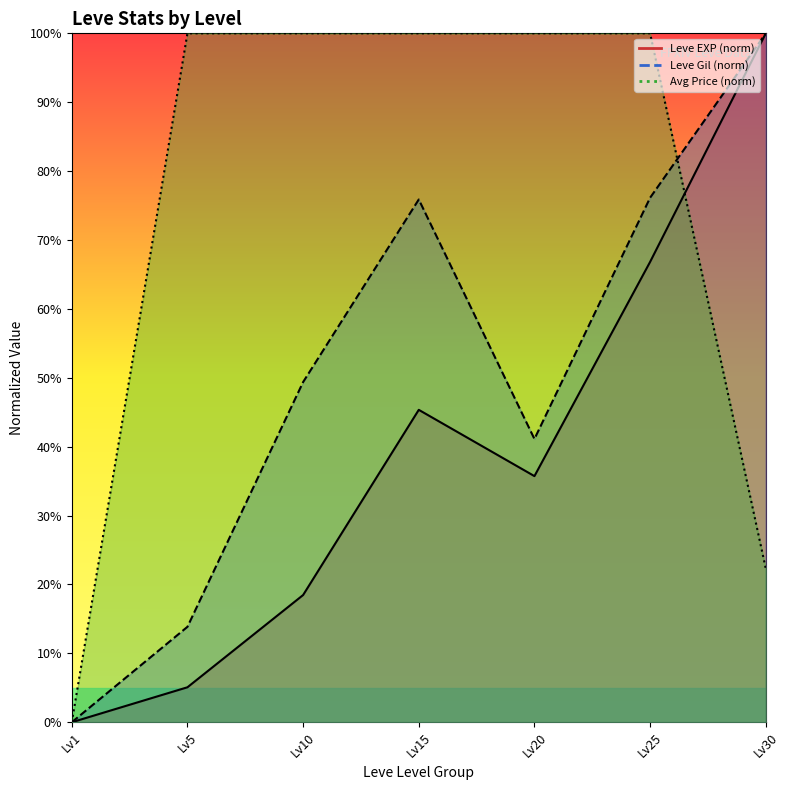

At Lv20, list the series in order from smallest to largest.

Leve EXP (norm), Leve Gil (norm), Avg Price (norm, capped)